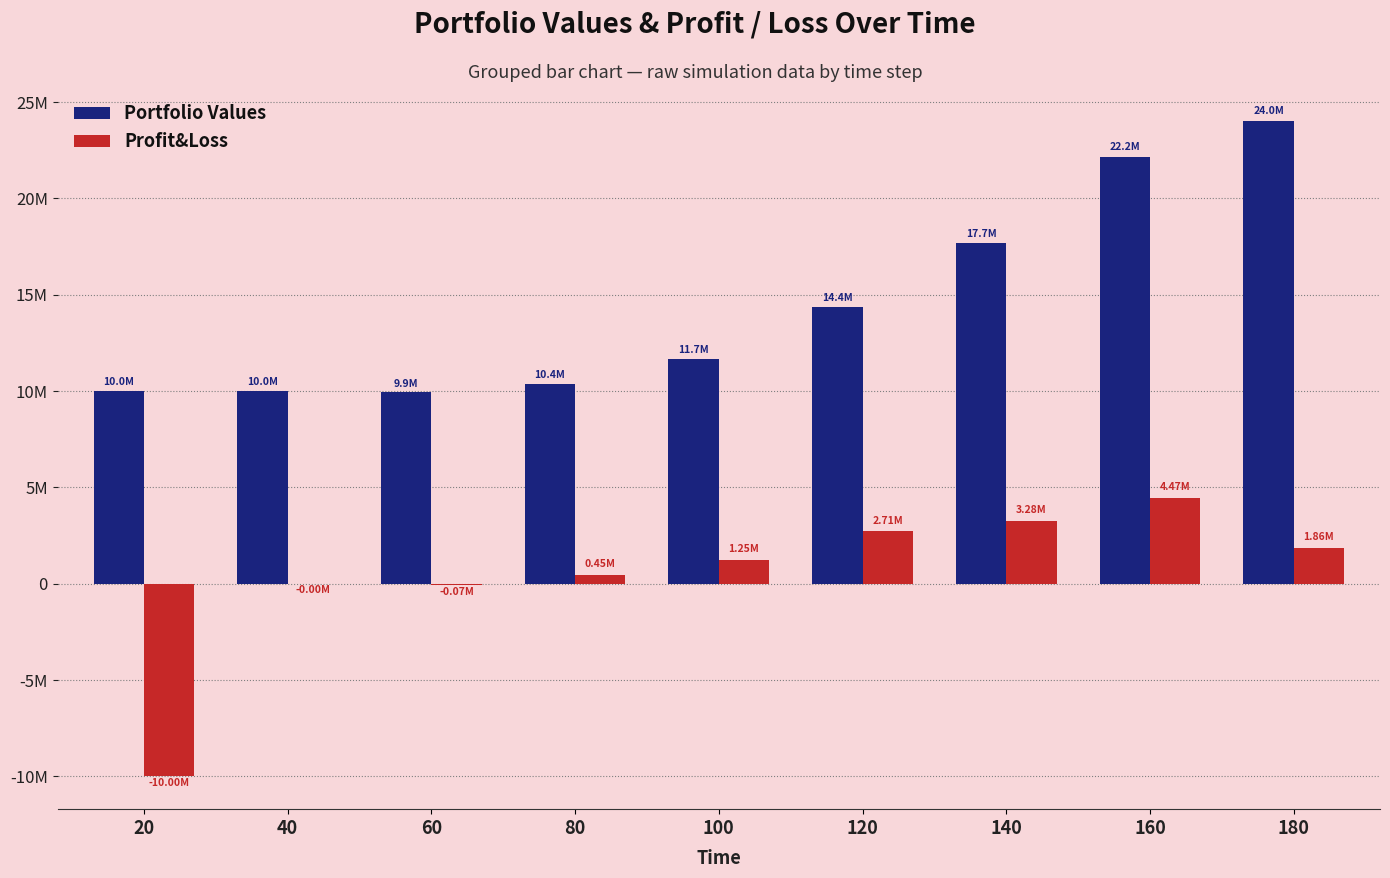

True or false: Portfolio Values has a value of 14381093.4 at 120.

True